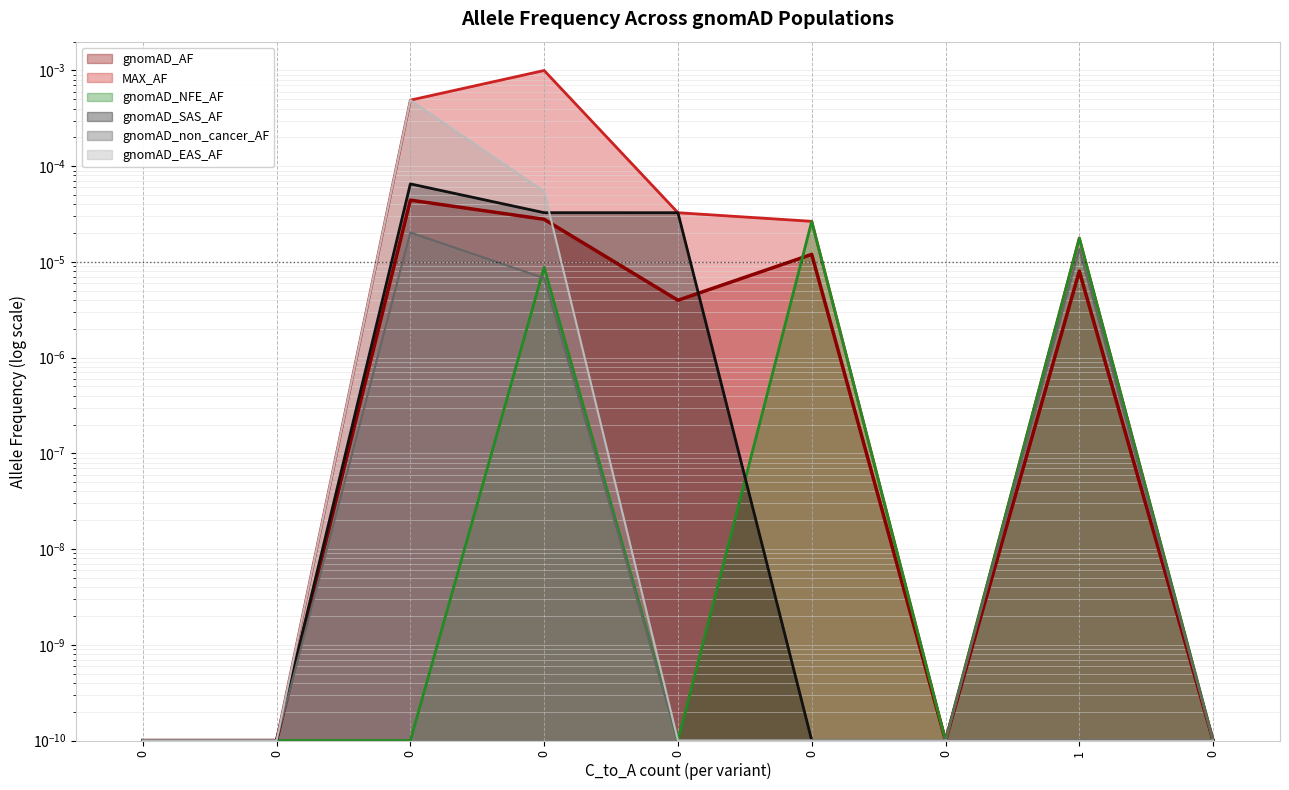

Does the chart have visible grid lines?

Yes